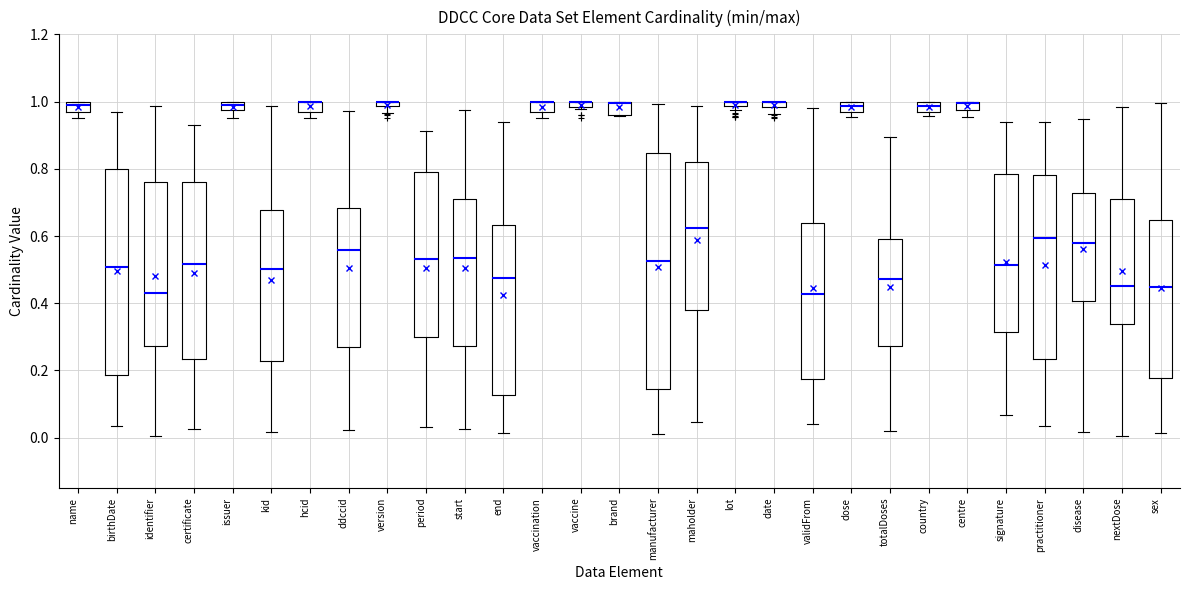

Which box is the tallest, from its lower edge to its upper edge?

manufacturer